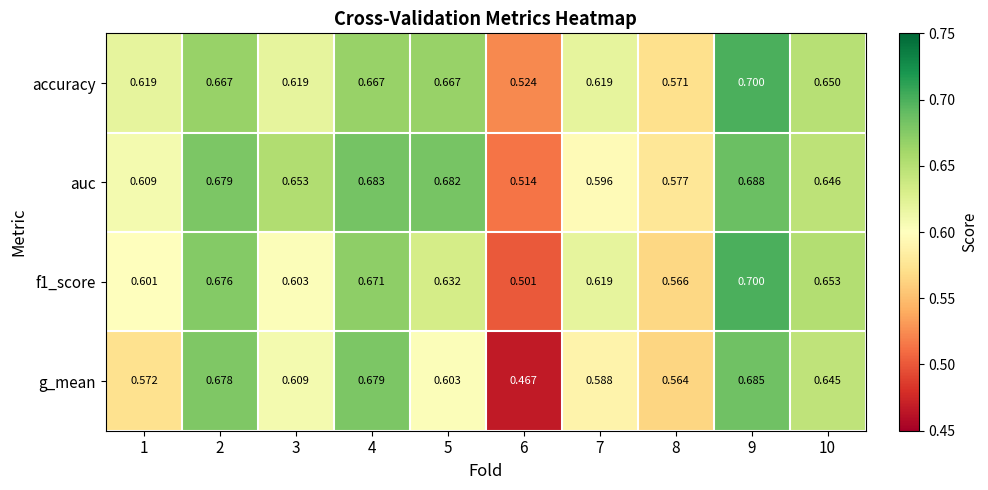

Is the value of accuracy at 9 greater than the value of g_mean at 4?

Yes